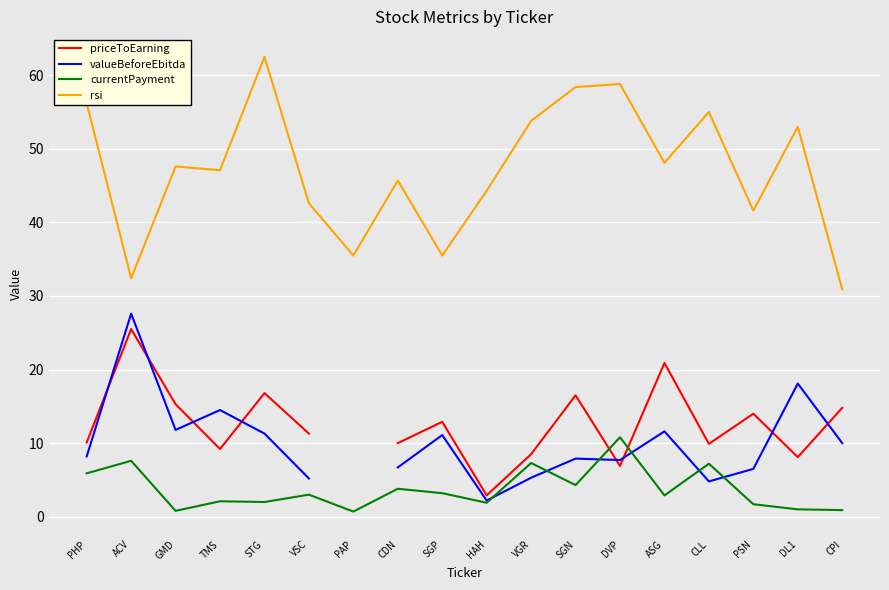

Count the number of categories in the chart.

18